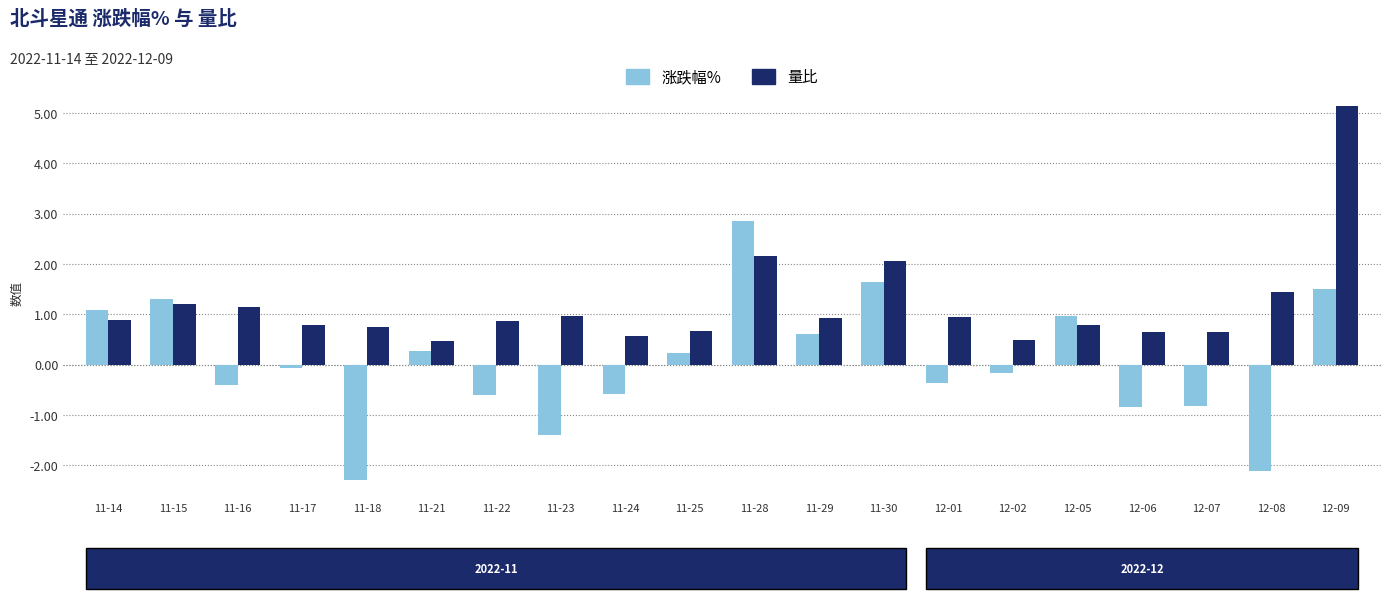

At which category is the sum across all series the highest?

12-09